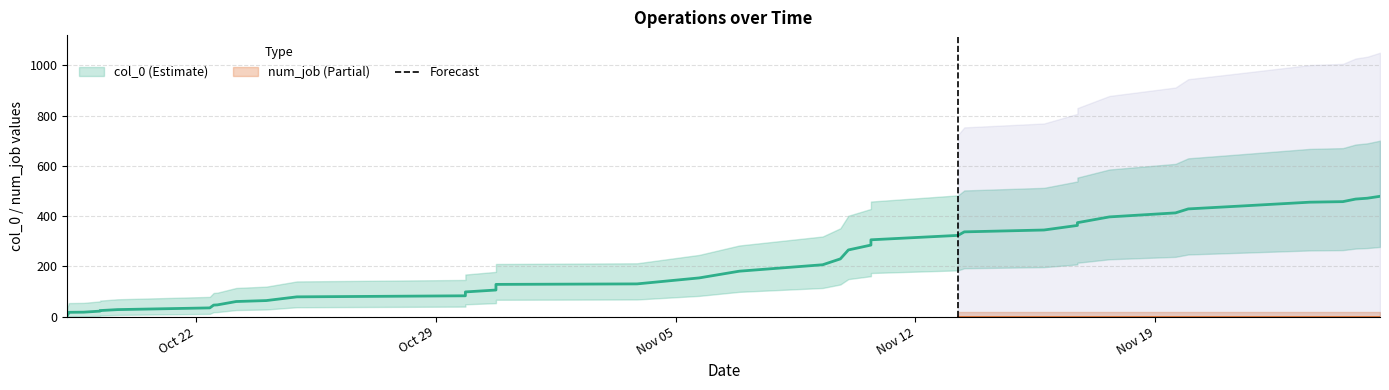

Where is col_0 nearest to the value 251?

10